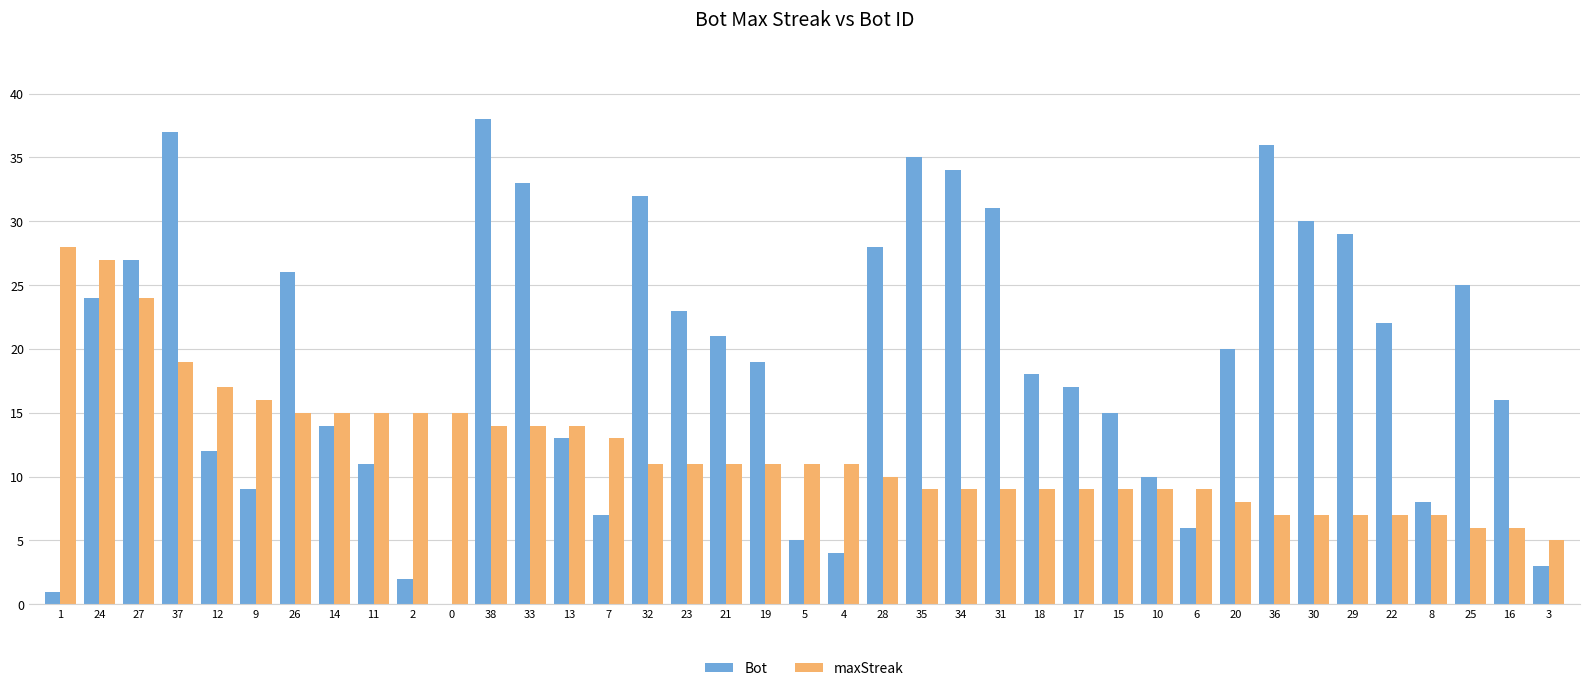

The maxStreak series shows 8 at 20. True or false?

True